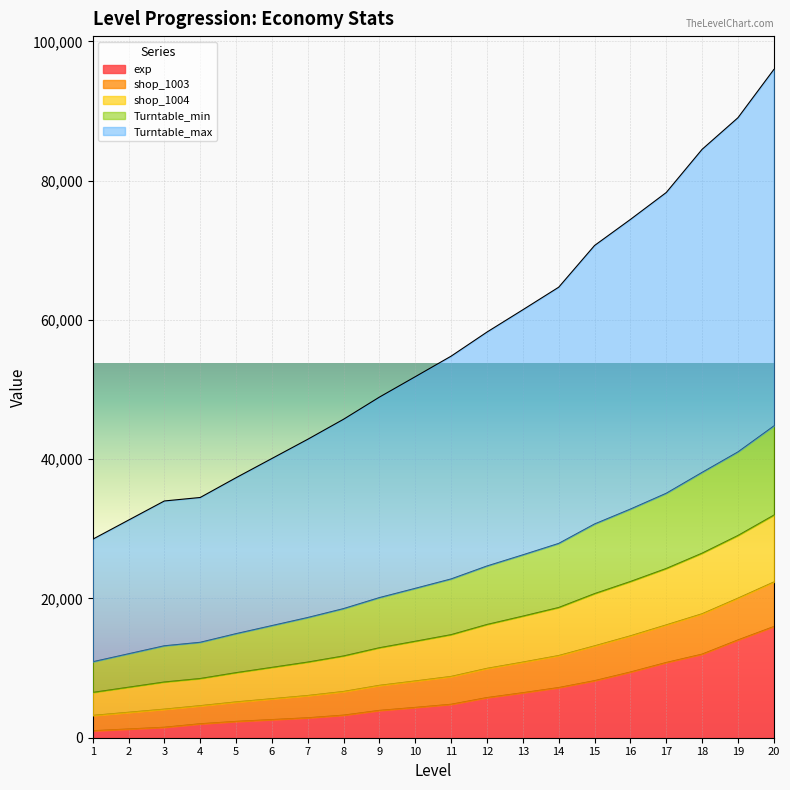

What is the highest value of the exp series?

15960